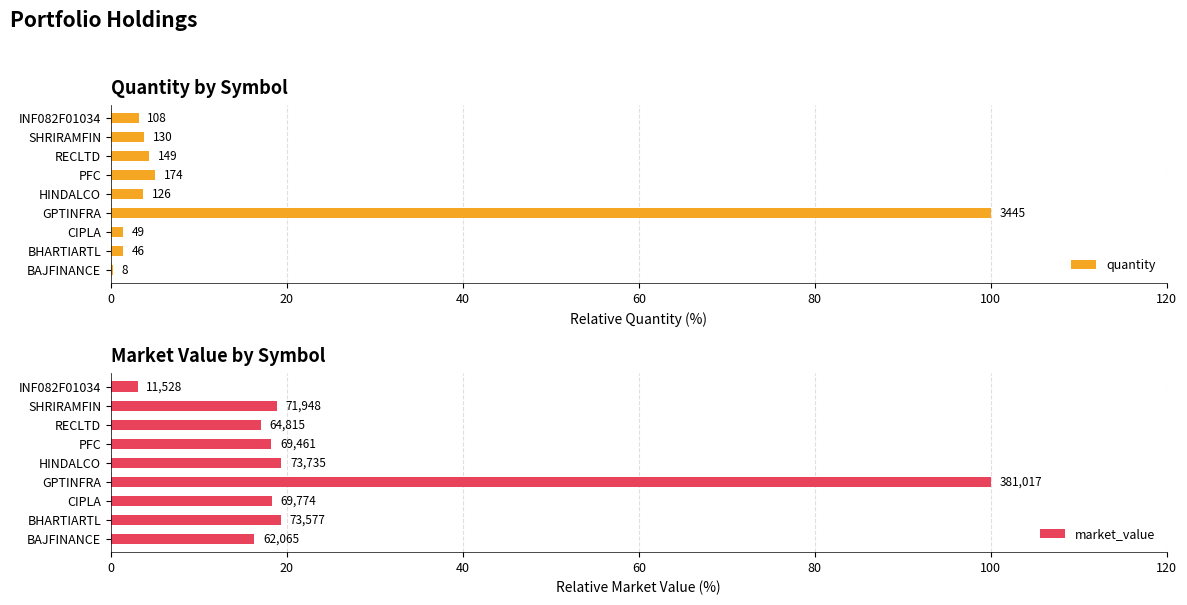

Reading left to right, extract all data points from this chart.

quantity: 0.2	1.3	1.4	100.0	3.7	5.1	4.3	3.8	3.1
market_value: 16.3	19.3	18.3	100.0	19.4	18.2	17.0	18.9	3.0